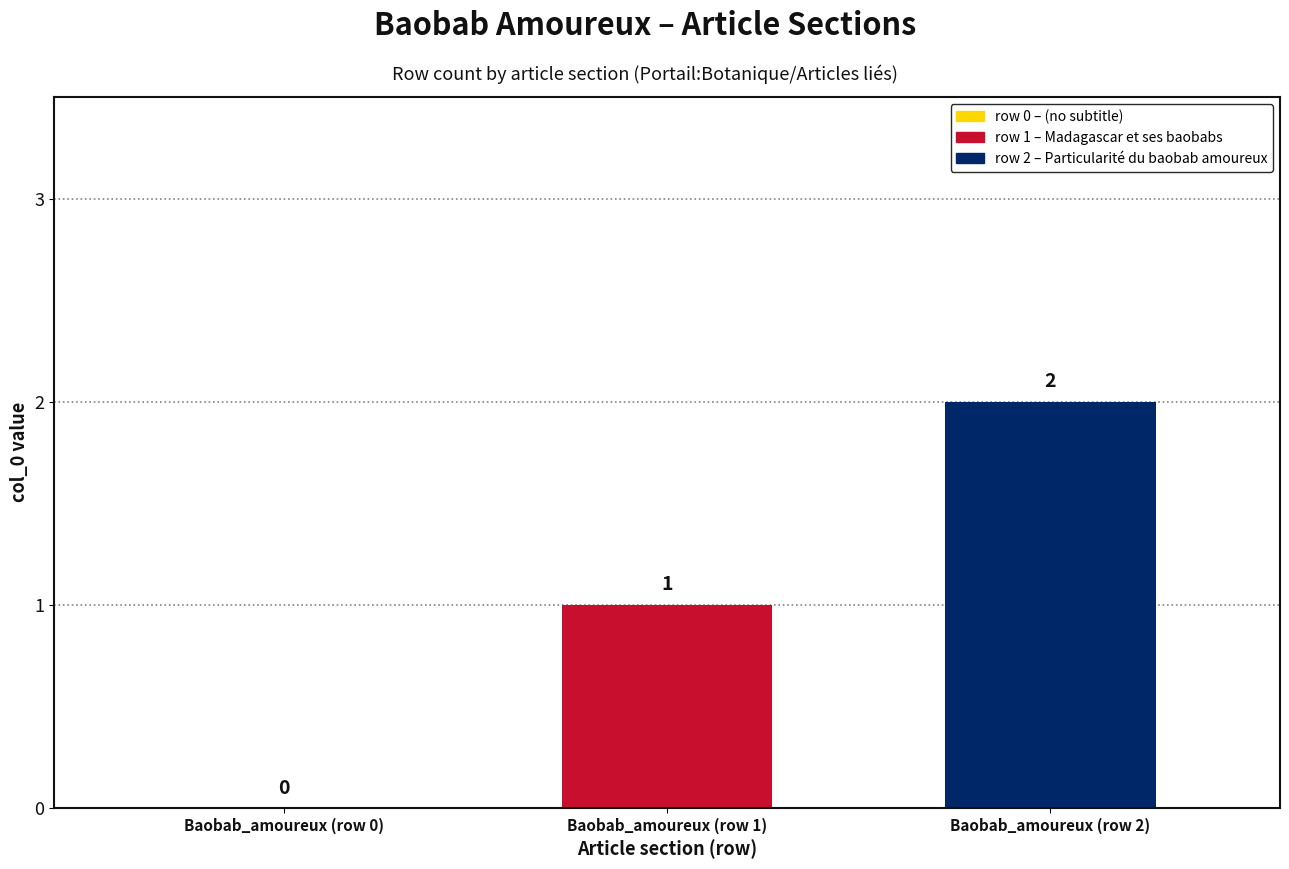

What is the difference between the values at Baobab_amoureux (row 0) and Baobab_amoureux (row 1)?

1